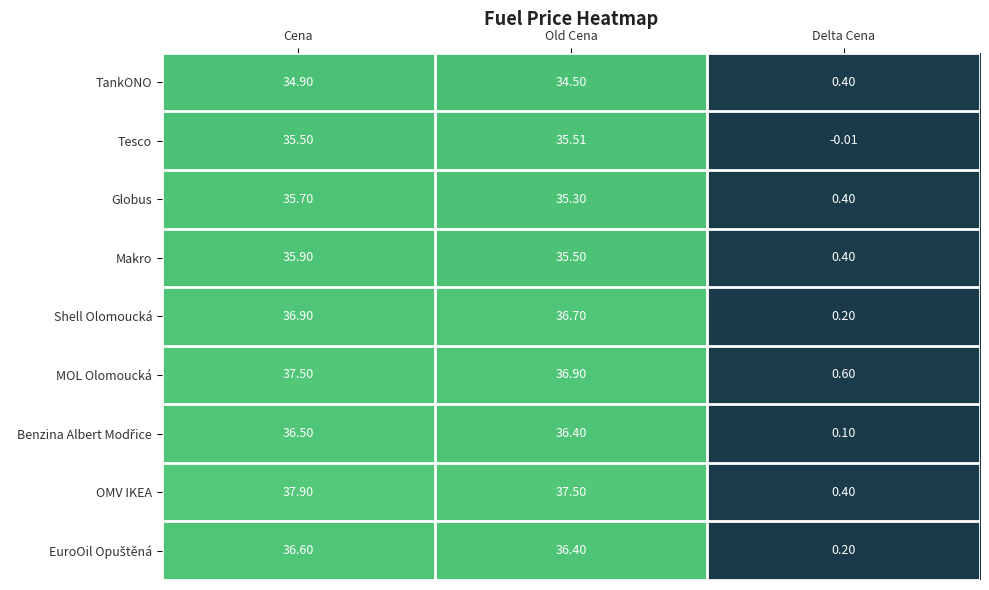

Which category has the lowest value in the Tesco series?

Delta Cena